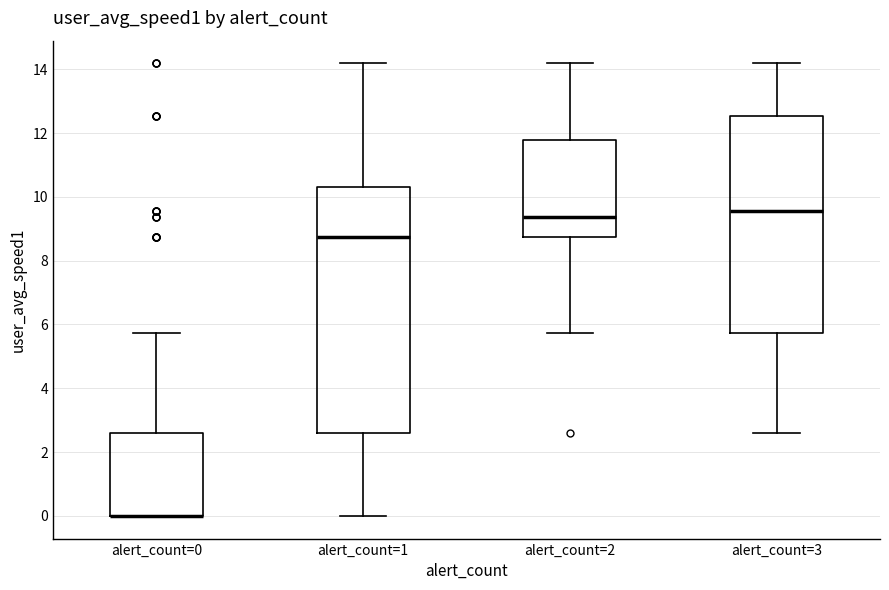

Where is the upper edge of the box for alert_count=0 on the y-axis? The values are not printed on the chart, so give them approximately, as read against the axis.

2.6